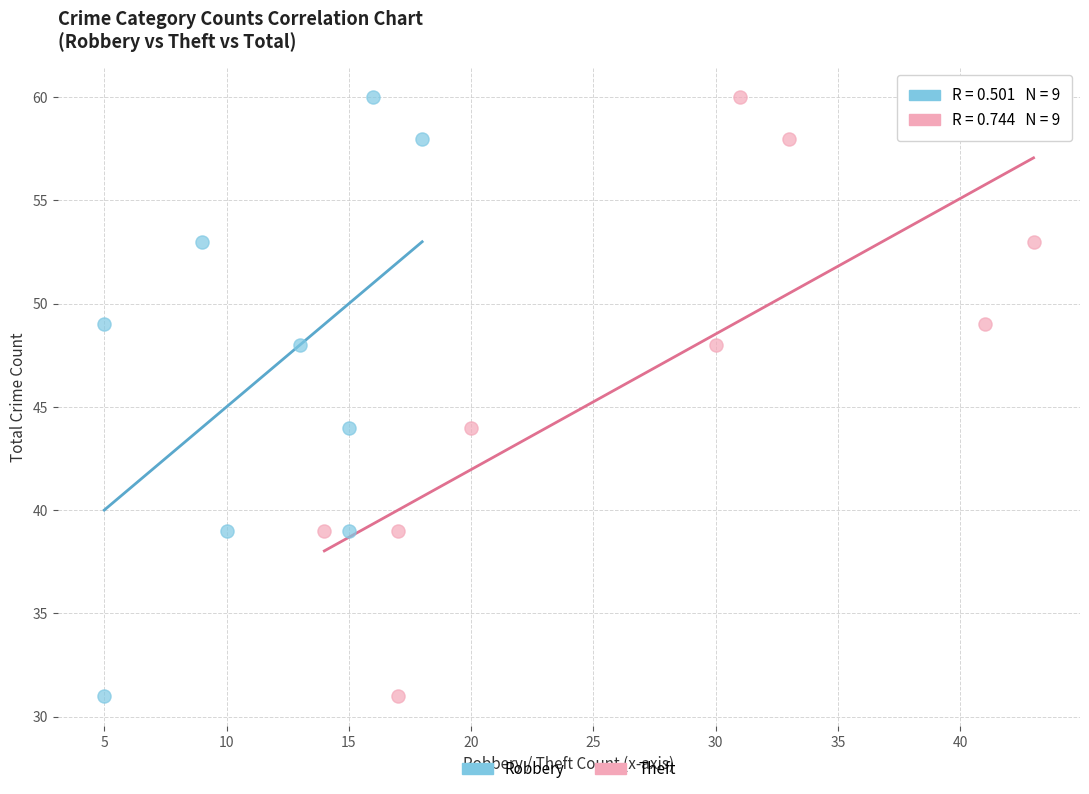

What are all the series names shown in the legend?

Robbery, Theft